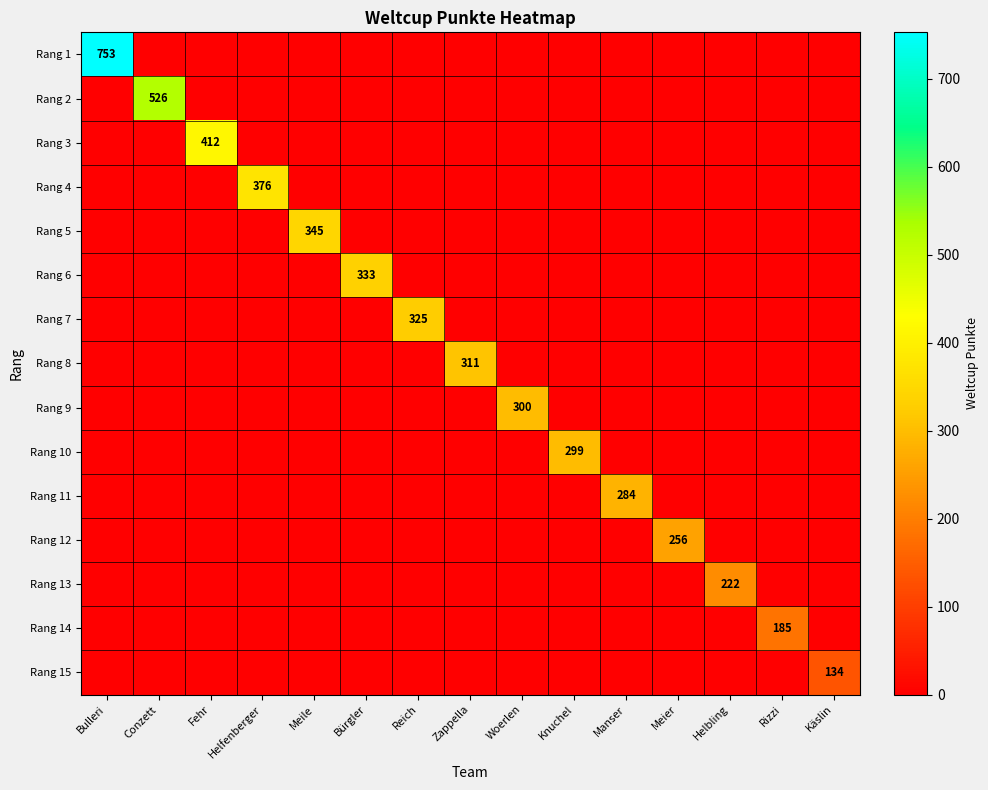

Which series has the largest total across all categories?

Rang 1